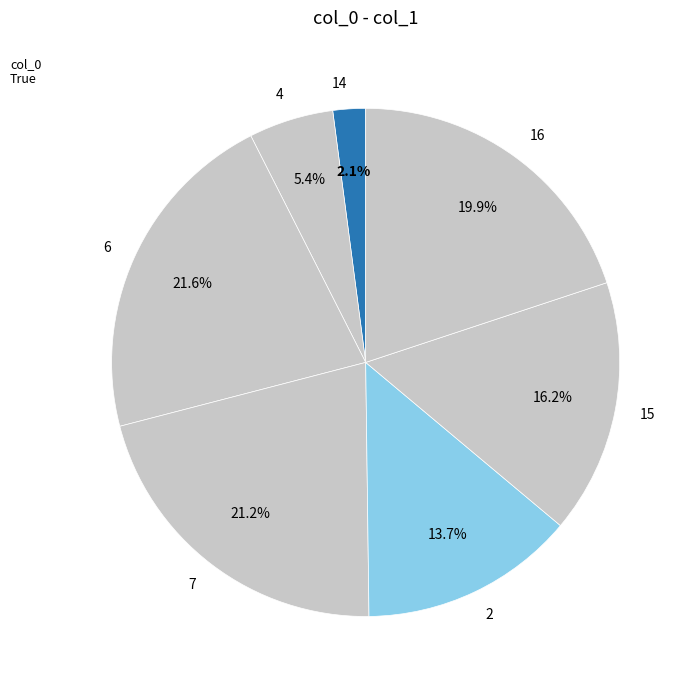

True or false: 15 accounts for 16% of the total.

True